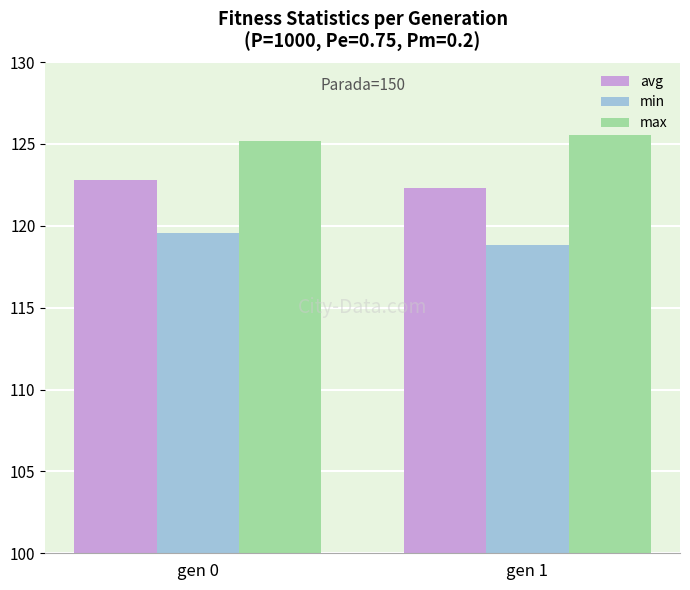

The value of min at gen 0 is 200.7. True or false?

False